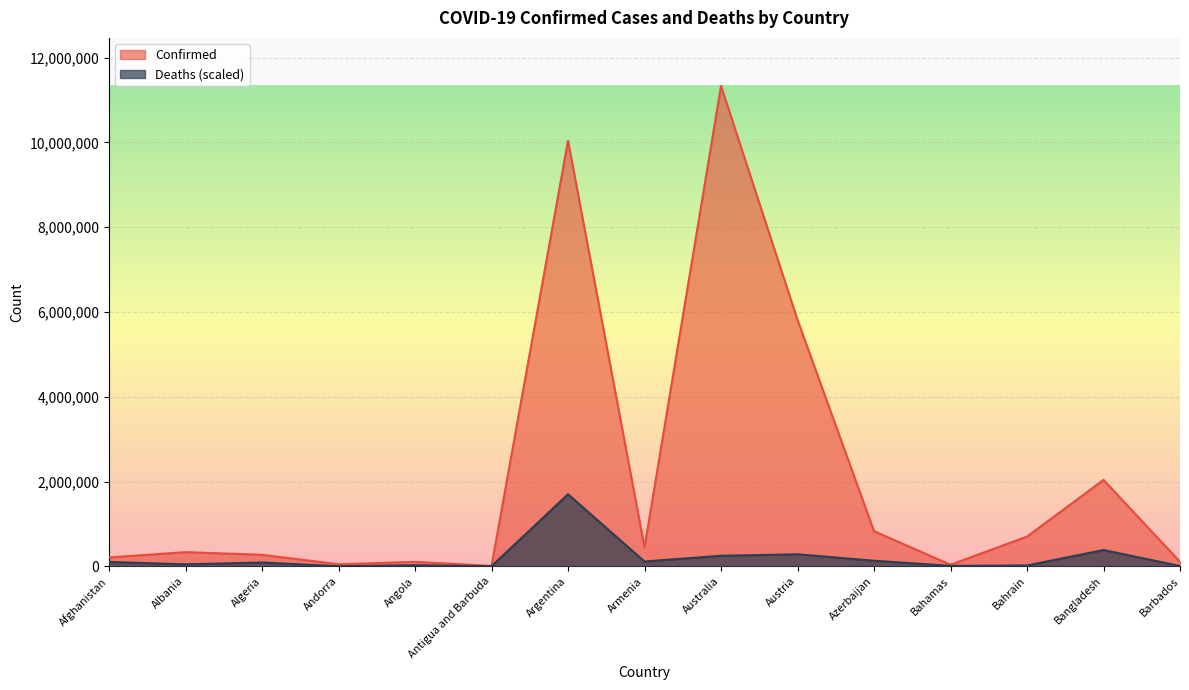

What is the minimum value for Confirmed?

9106.0